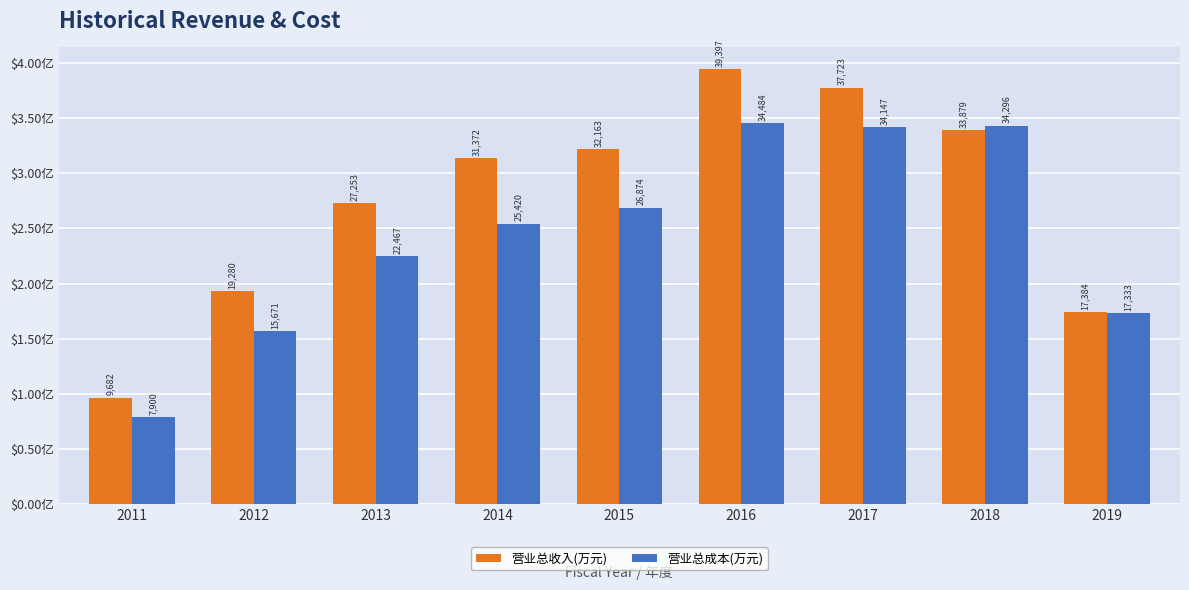

At which label does 营业总成本(万元) first exceed 25420?

2015